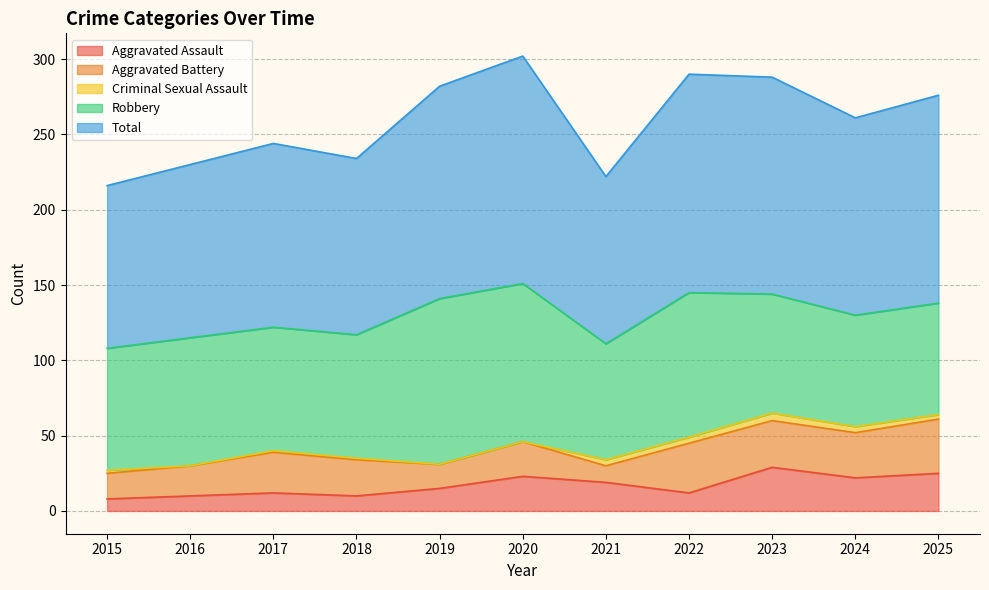

Reading left to right, what are all the values shown in this chart?

Aggravated Assault: 8	10	12	10	15	23	19	12	29	22	25
Aggravated Battery: 17	20	27	24	16	23	11	33	31	30	36
Criminal Sexual Assault: 2	0	1	1	0	0	4	4	5	4	3
Robbery: 81	85	82	82	110	105	77	96	79	74	74
Total: 108	115	122	117	141	151	111	145	144	131	138